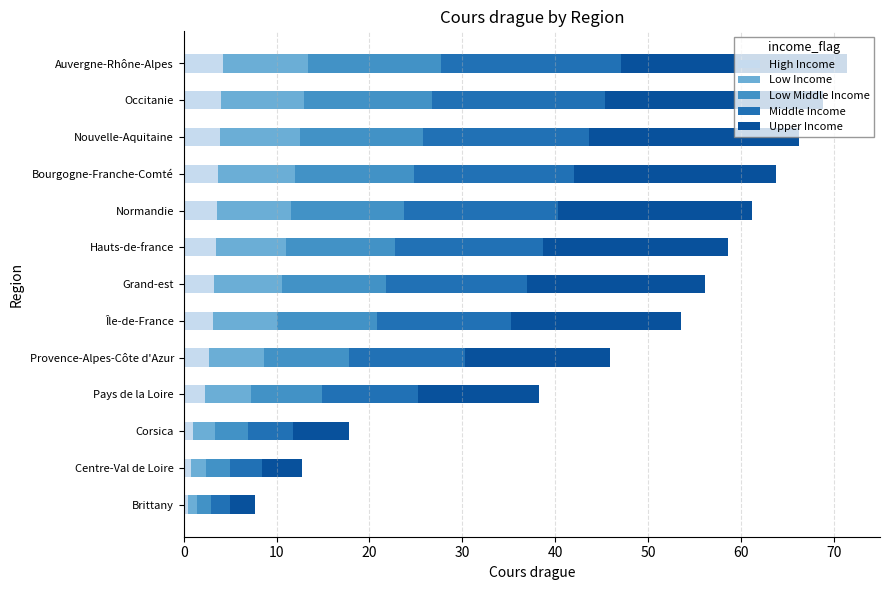

What is the maximum value for High Income?

4.2